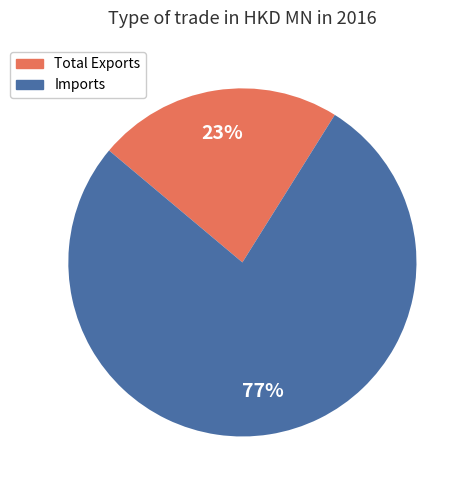

Is the sum of Total Exports and Imports greater than half?

Yes